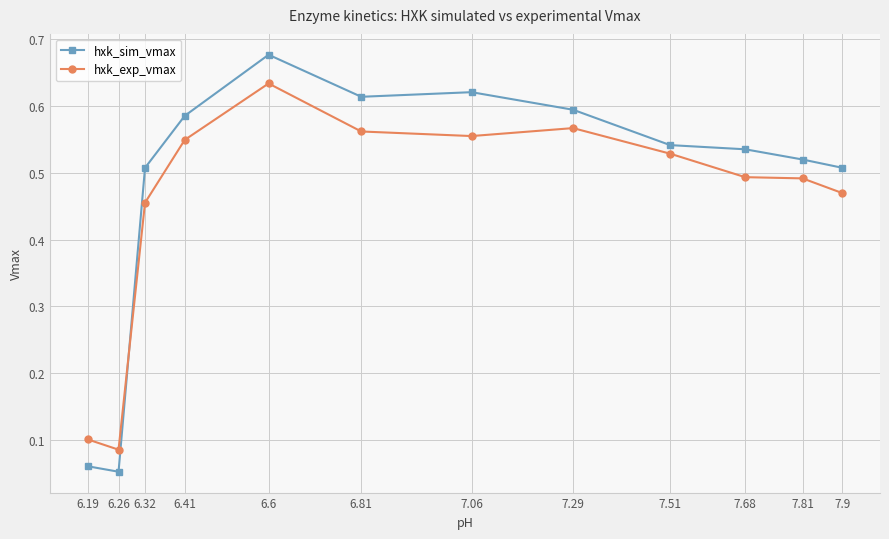

Which series has the largest total across all categories?

hxk_sim_vmax